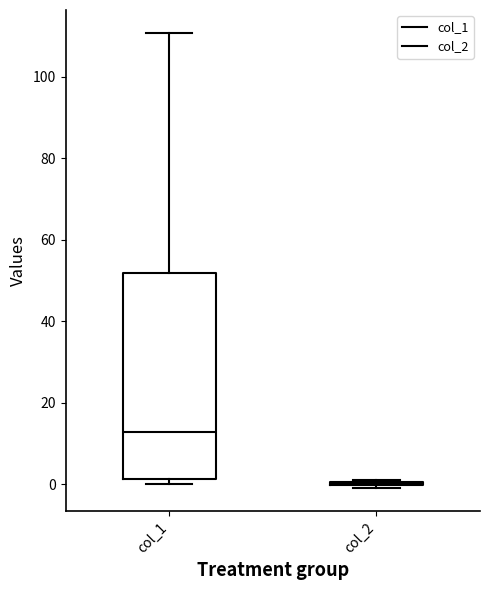

Reading left to right, read every box against the y-axis: the position of its median line, the range the box covers, and the ends of its whiskers. The values are not printed on the chart, so give them approximately, as read against the axis.

col_1: median 12, box 2 to 52, whiskers 0 to 110
col_2: box collapsed to a line at 0, whiskers -2 to 2